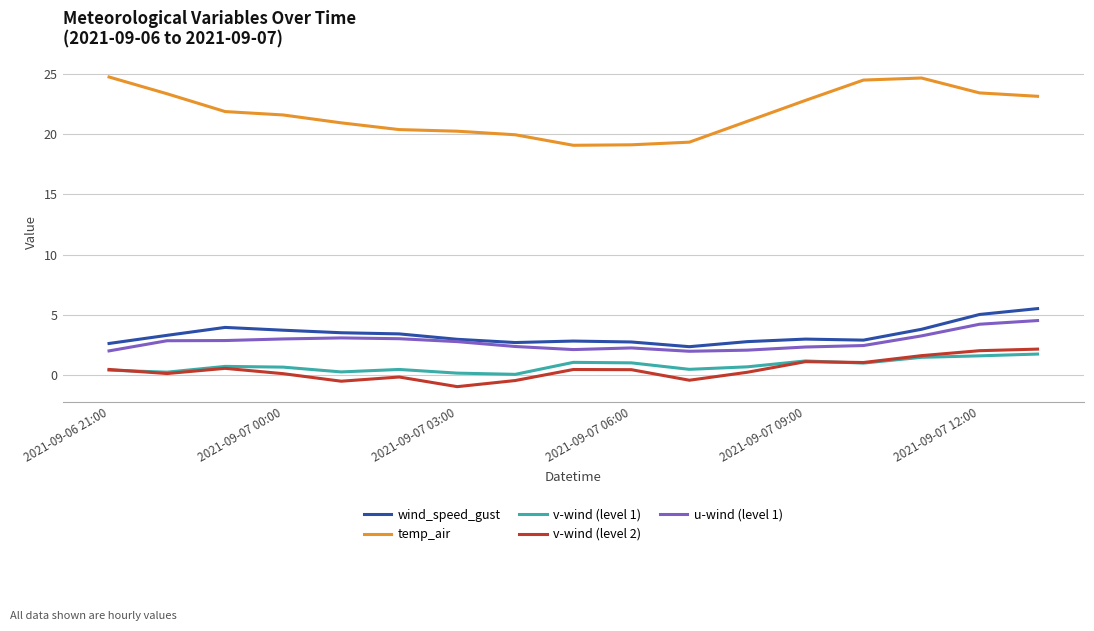

What is the difference between the maximum and minimum values in the temp_air series?

5.7